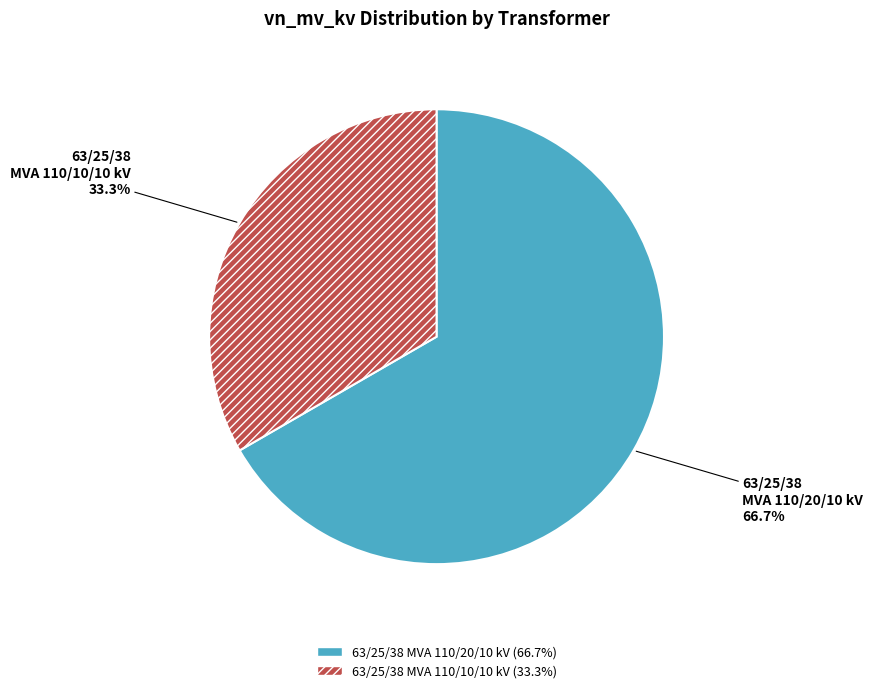

Is 63/25/38 MVA 110/20/10 kV the majority of the pie?

Yes